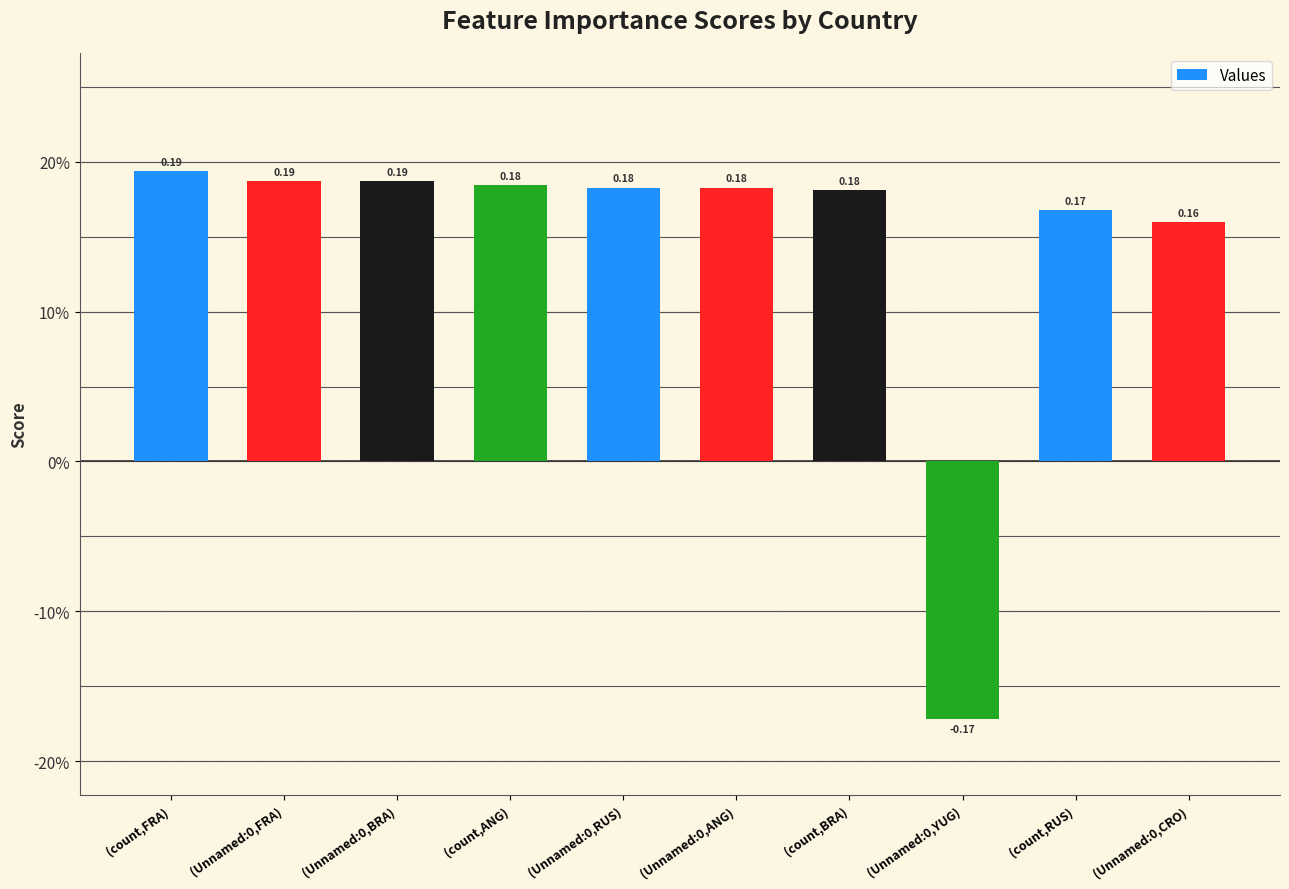

List the labels in order of value, smallest first.

(Unnamed:0,YUG), (Unnamed:0,CRO), (count,RUS), (count,BRA), (Unnamed:0,ANG), (Unnamed:0,RUS), (count,ANG), (Unnamed:0,BRA), (Unnamed:0,FRA), (count,FRA)